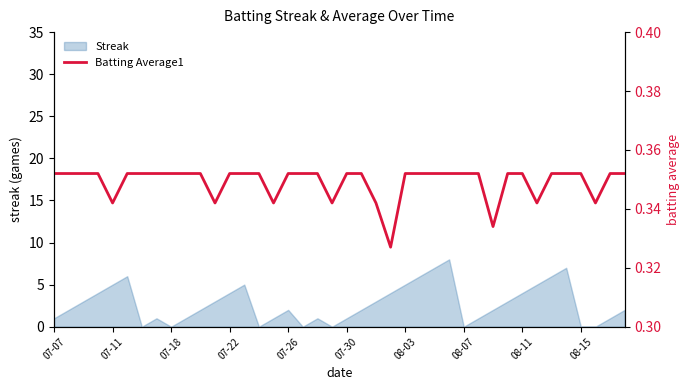

What is the maximum value for Streak?

8